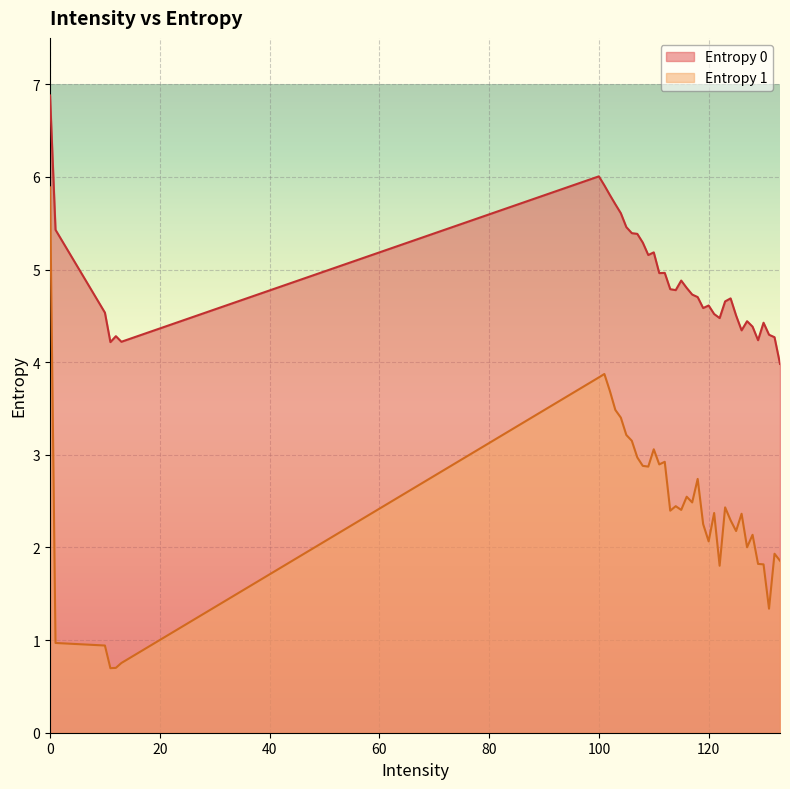

List the series in order of their overall mean, lowest first.

Entropy 1, Entropy 0